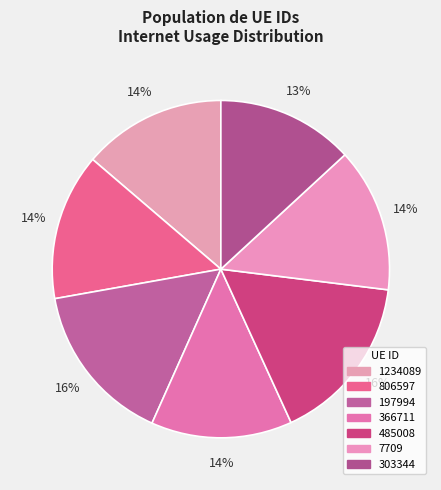

What percentage is the 806597 slice, to the nearest percent?

14%